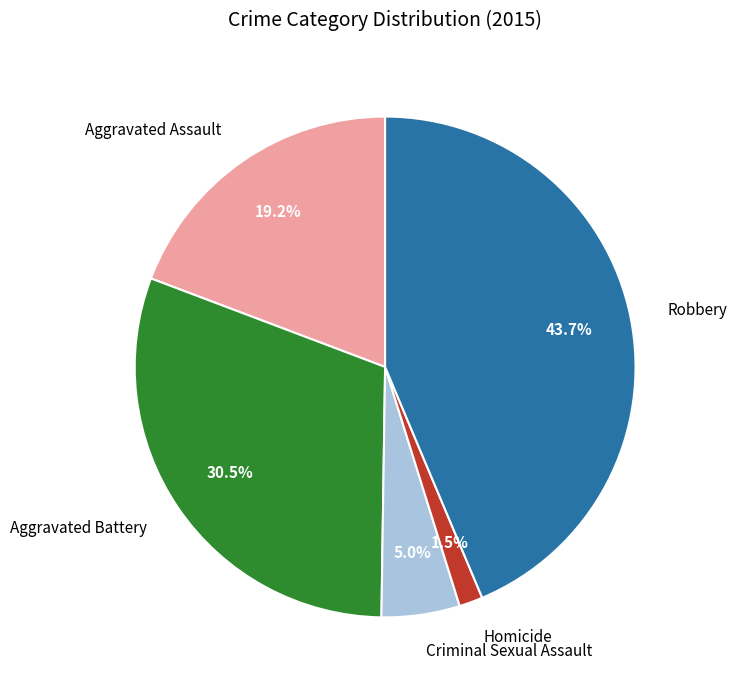

To the nearest percent, what percentage of the pie is Aggravated Assault?

19%